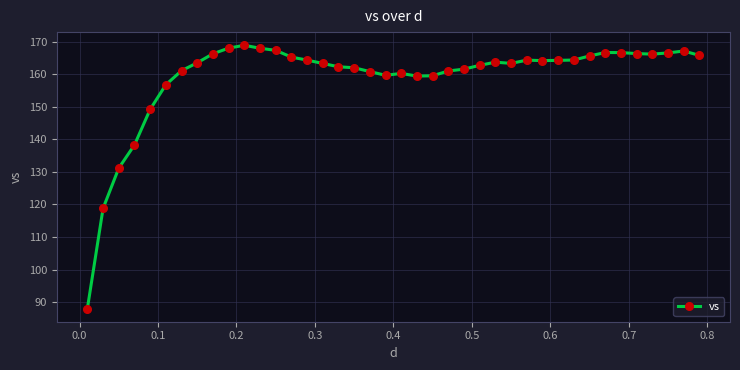

What is the average value?

159.1